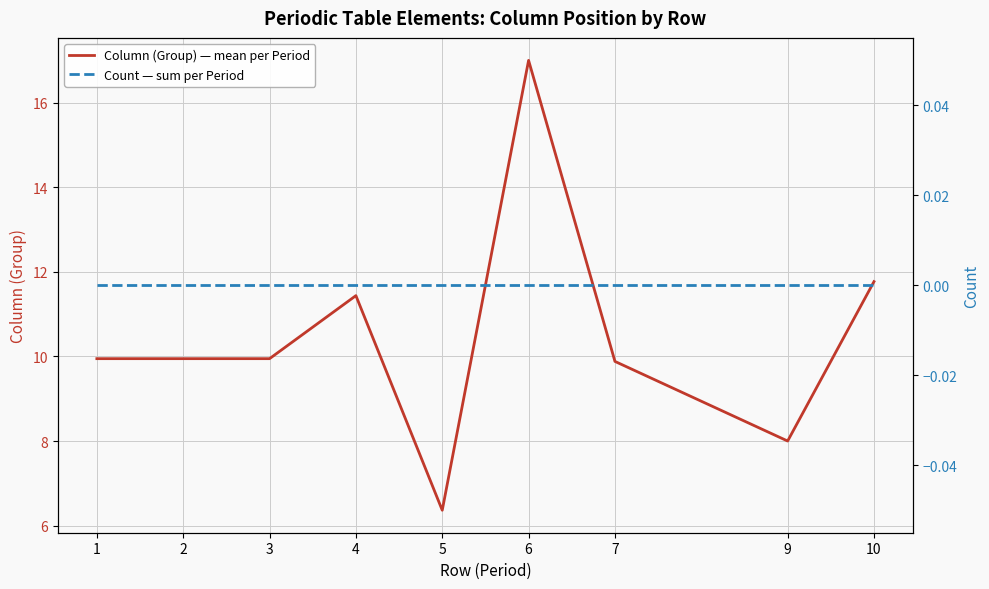

Which series changed the most between 1 and 9?

Column (Group) — mean per Period